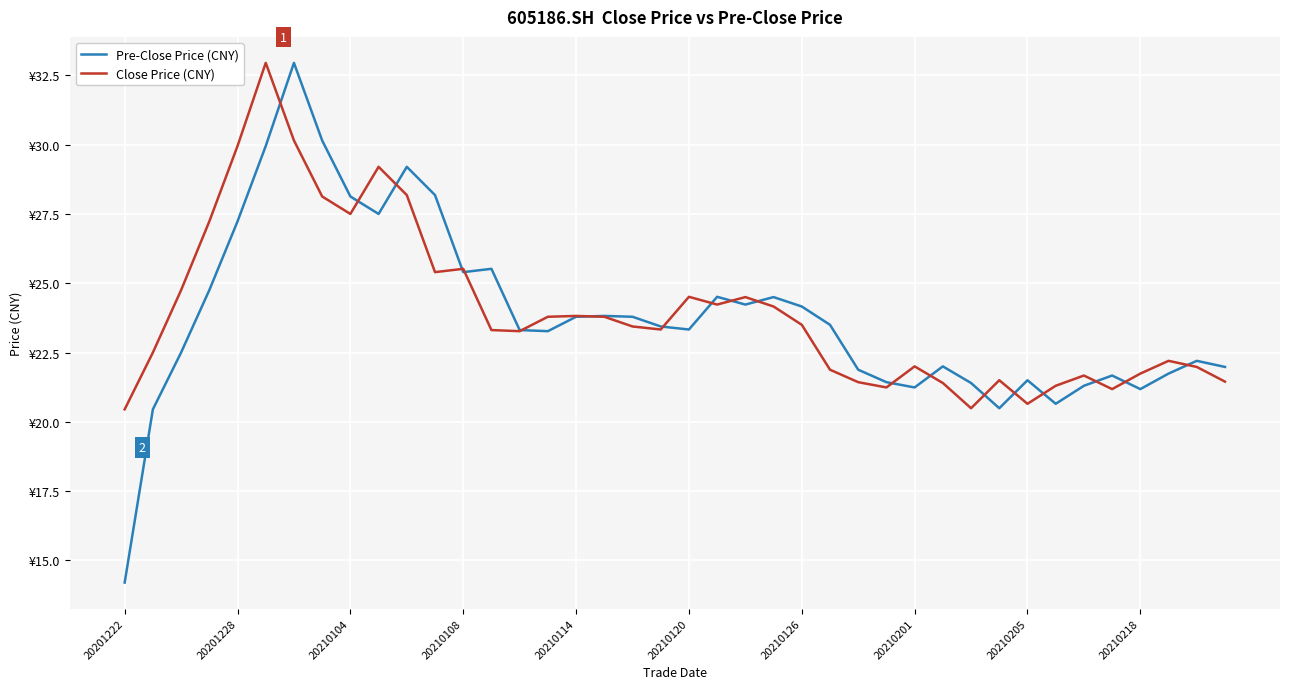

What are all the series names shown in the legend?

Pre-Close Price (CNY), Close Price (CNY)